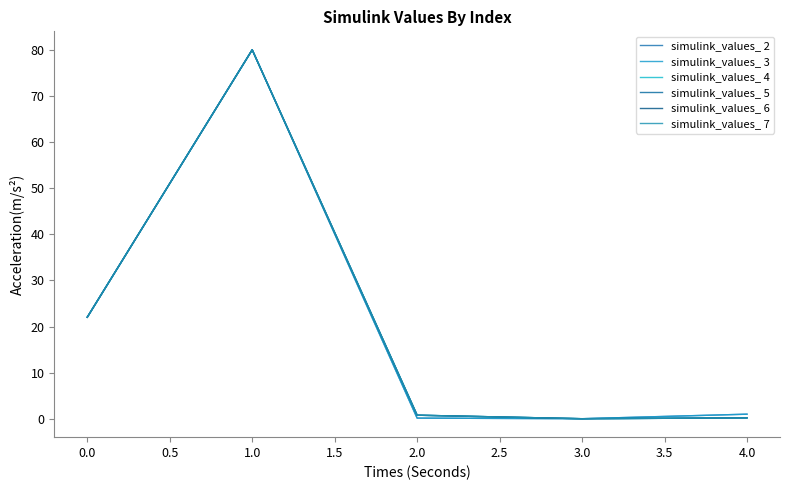

What is the maximum value shown in the chart?

80.0